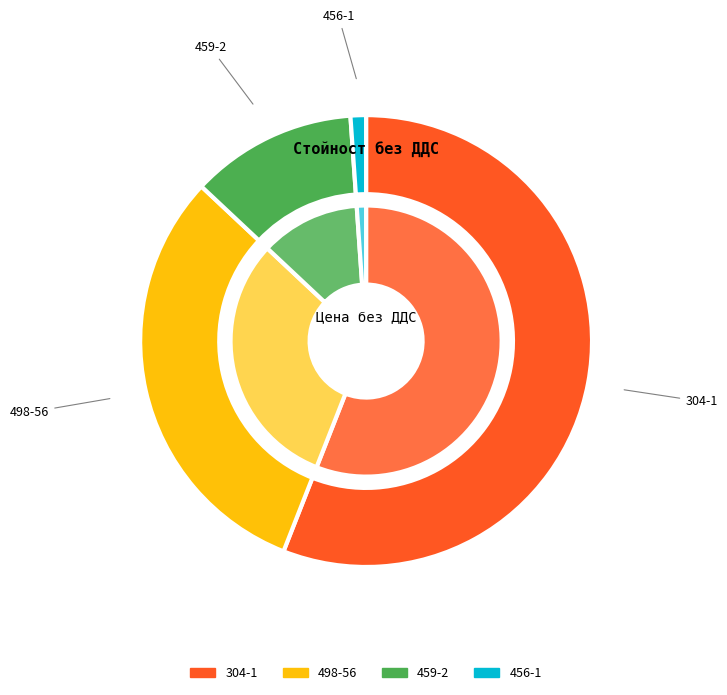

What is the largest slice in the pie chart?

304-1